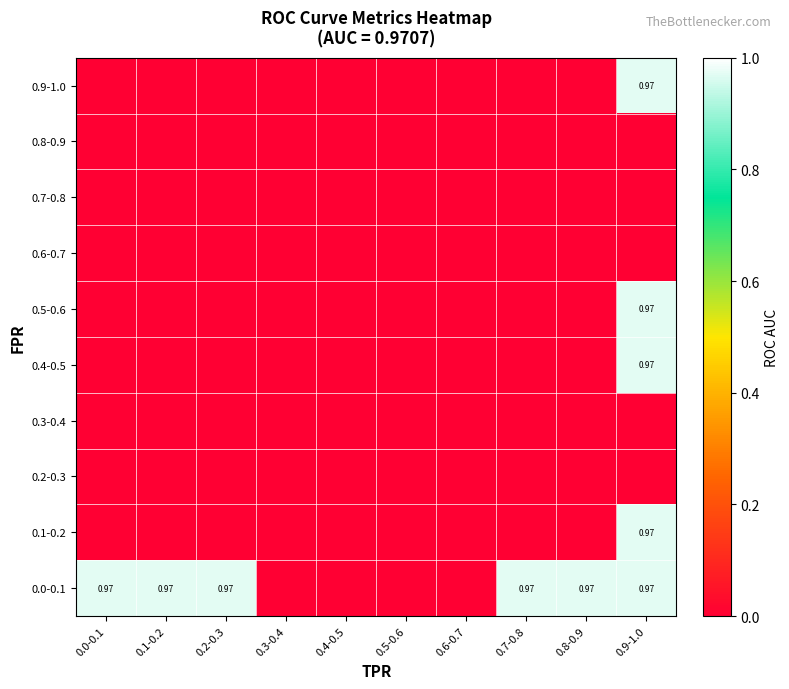

True or false: 0.4-0.5 has a value of 0.0 at 0.1-0.2.

True